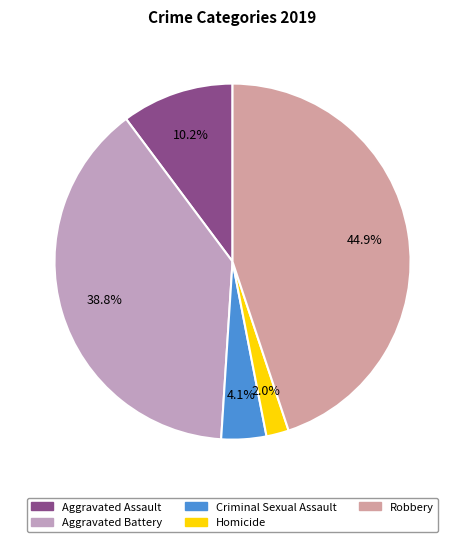

What is the total percentage of Robbery and Homicide?

46.9%